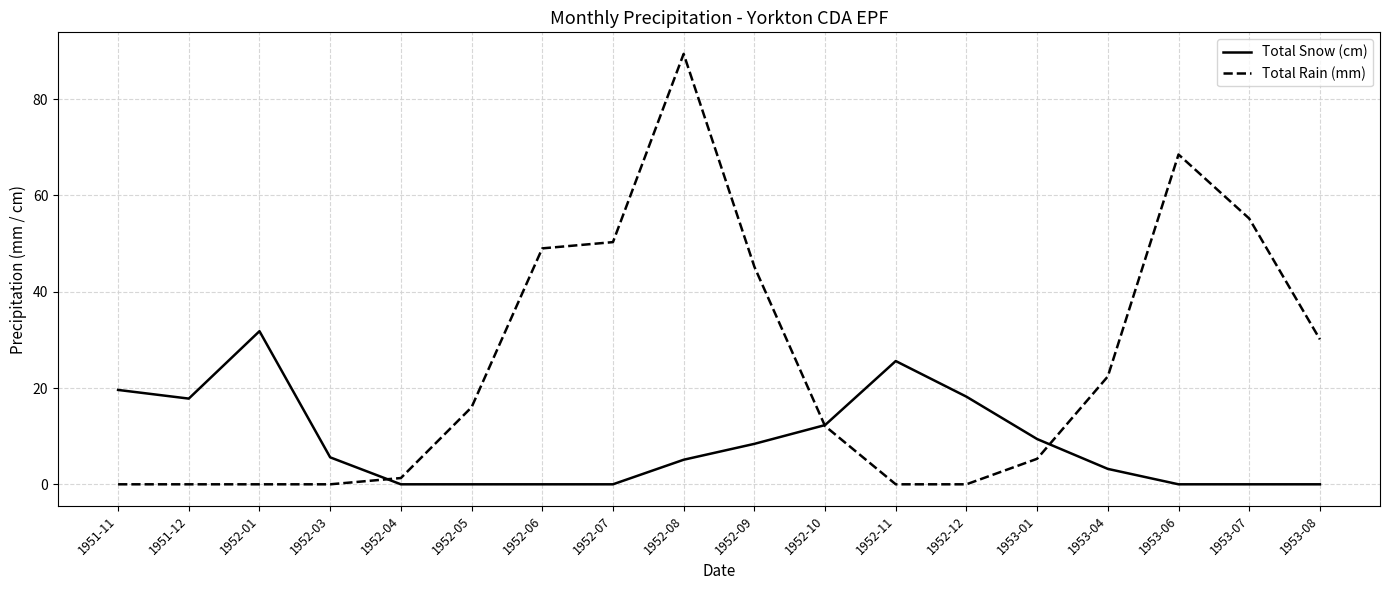

At which category is the sum across all series the highest?

1952-08